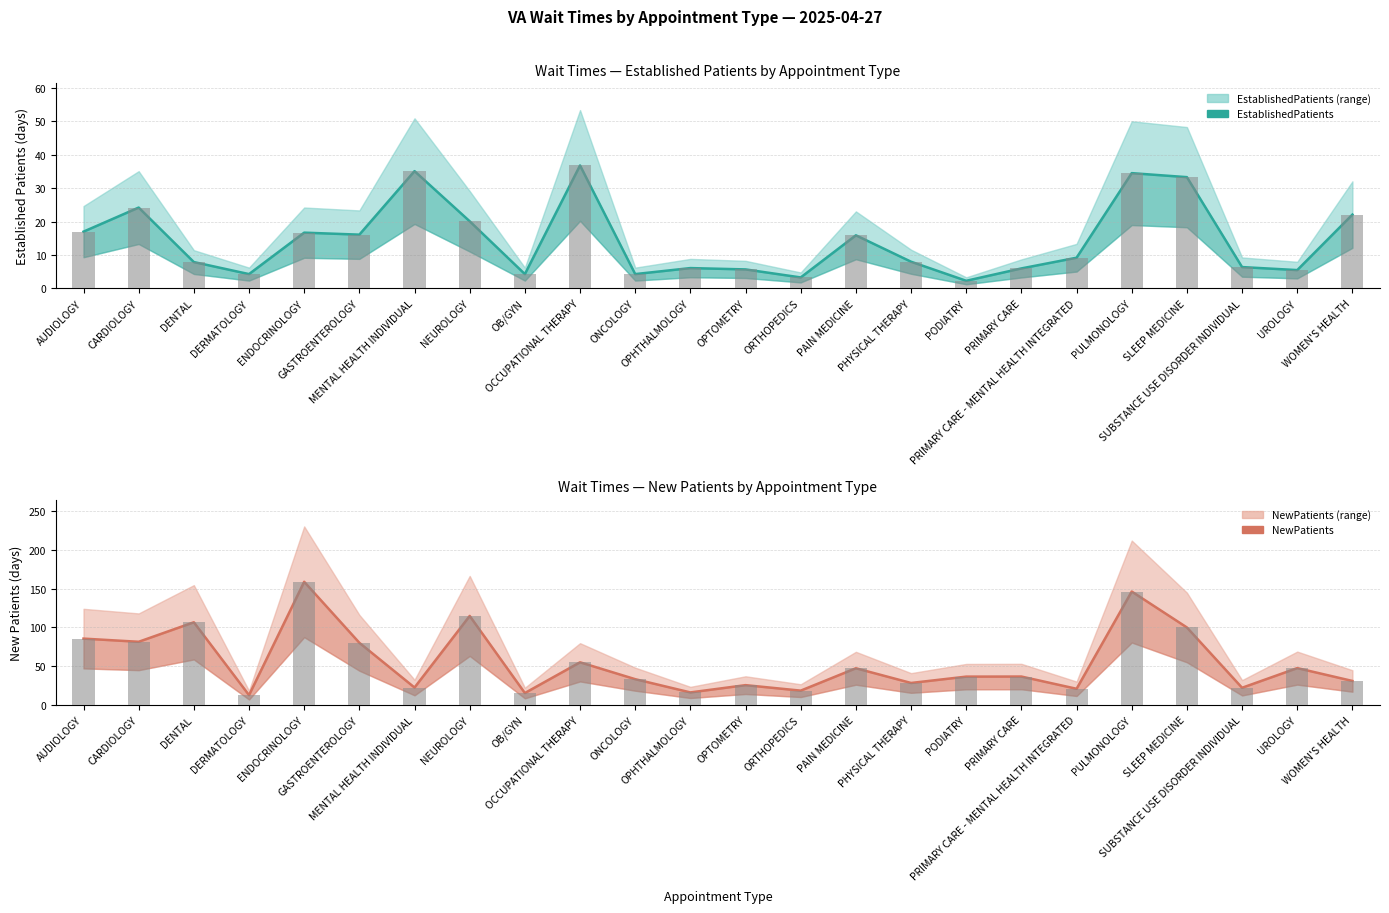

At which category is the sum across all series the highest?

PULMONOLOGY